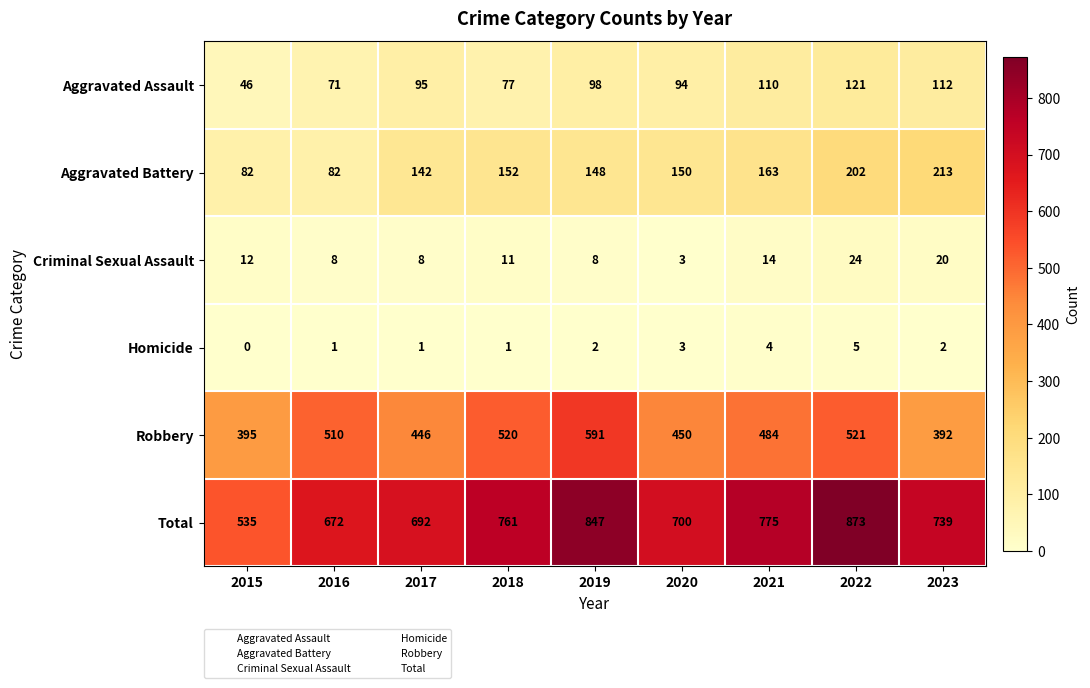

List the series in order of their peak value, lowest first.

Homicide, Criminal Sexual Assault, Aggravated Assault, Aggravated Battery, Robbery, Total